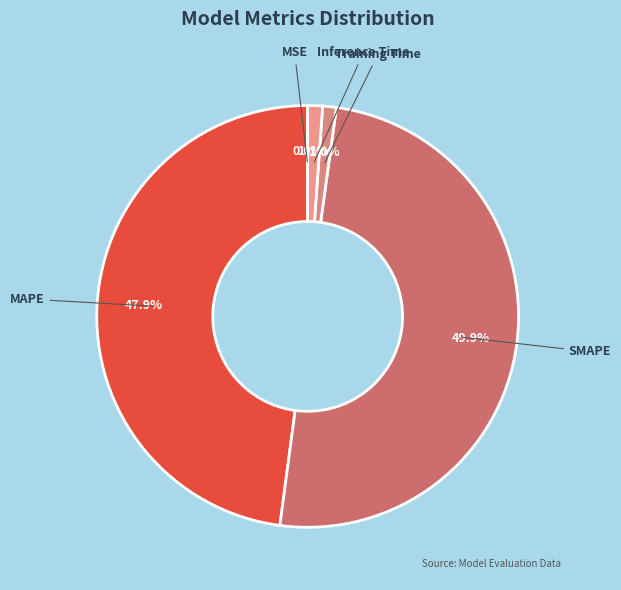

How much of the chart is everything except Inference Time?

98.9%